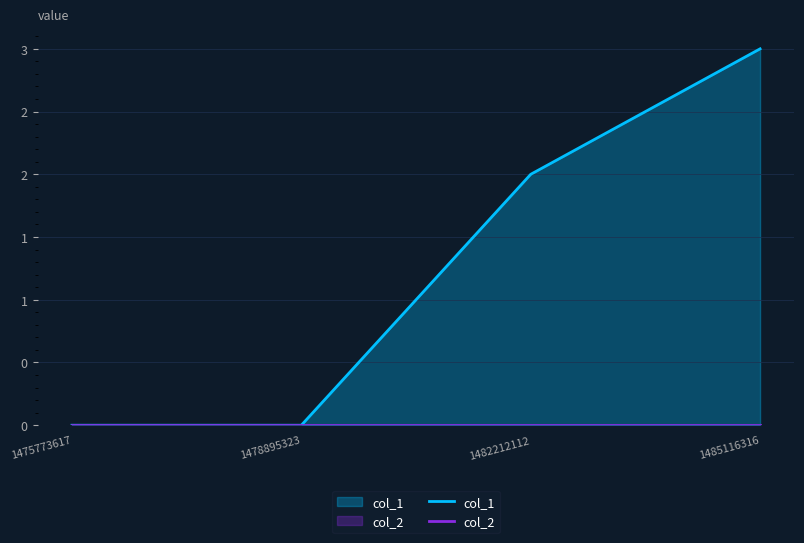

True or false: col_1 and col_2 intersect in this chart.

False